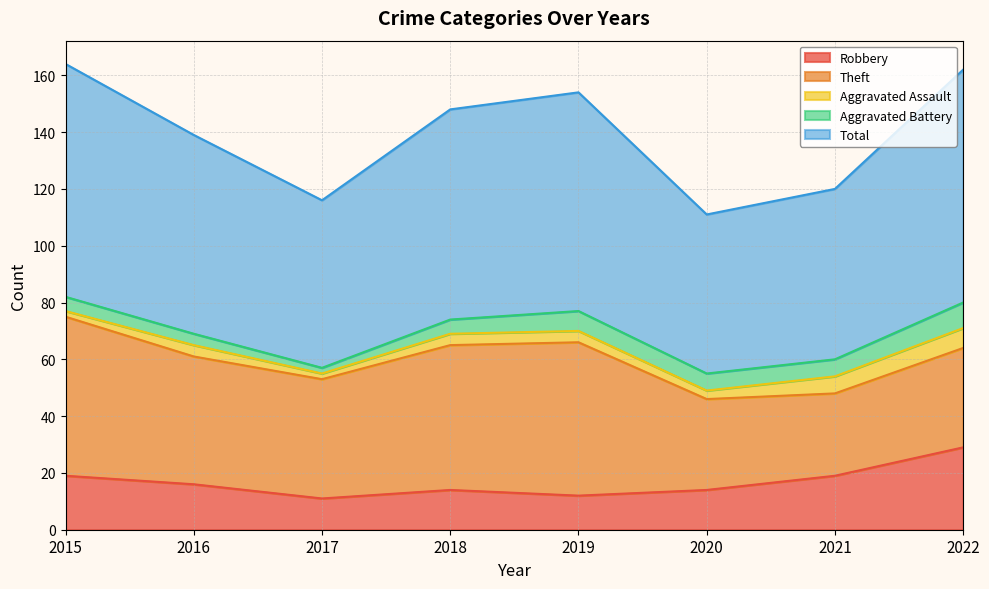

Where is the first local maximum for Total?

2019